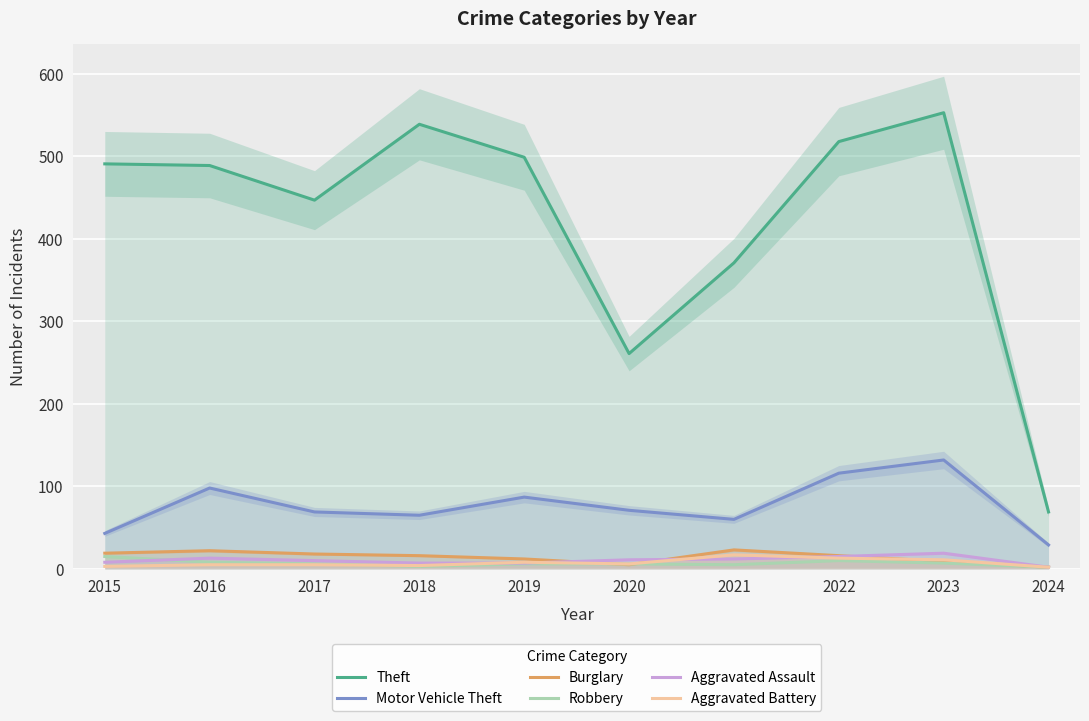

True or false: Theft and Aggravated Battery cross at least once.

False